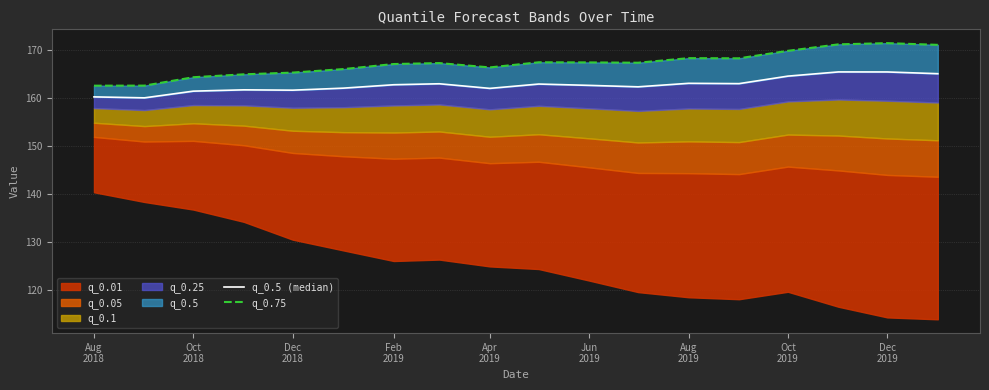

How many lines are shown in the chart?

2